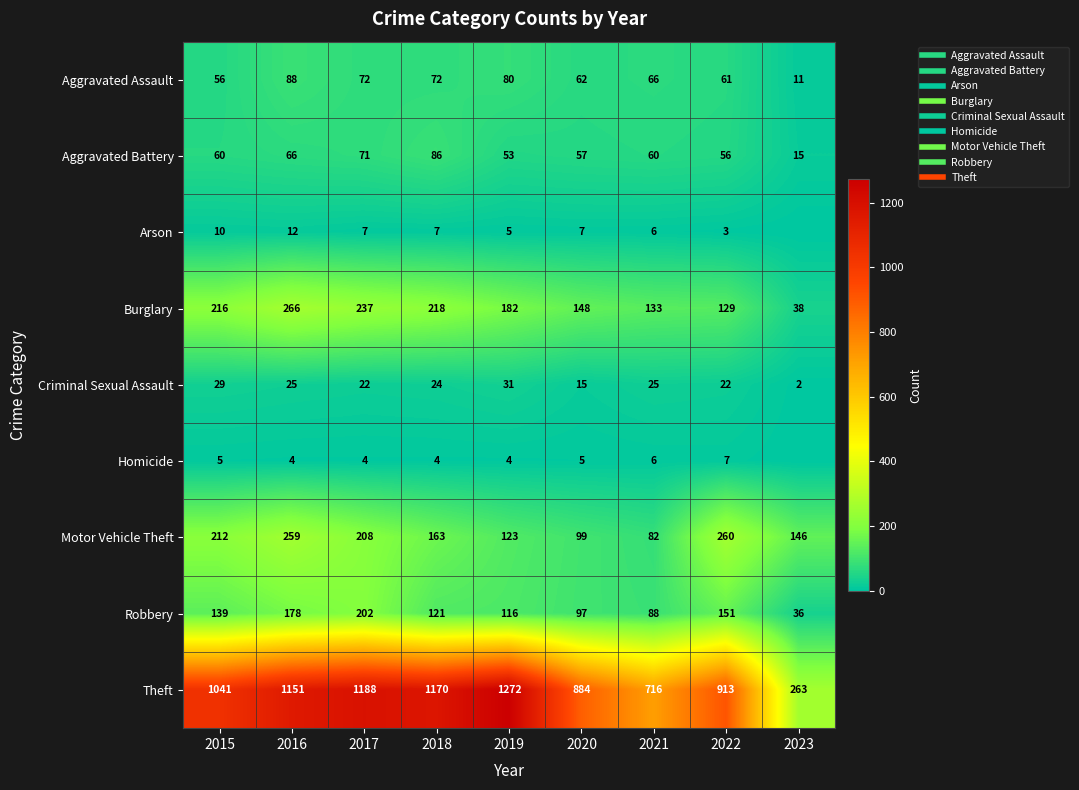

Which category has the highest value in the Aggravated Assault series?

2016